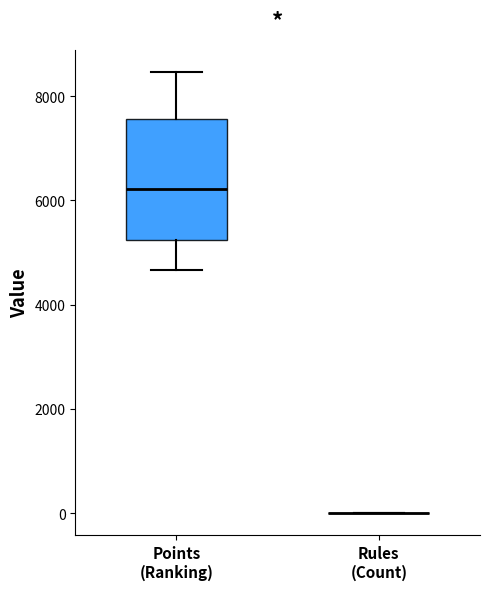

Reading left to right, read every box against the y-axis: the position of its median line, the range the box covers, and the ends of its whiskers. The values are not printed on the chart, so give them approximately, as read against the axis.

Points (Ranking): median 6200, box 5200 to 7600, whiskers 4600 to 8400
Rules (Count): box collapsed to a line at 0, whiskers 0 to 0